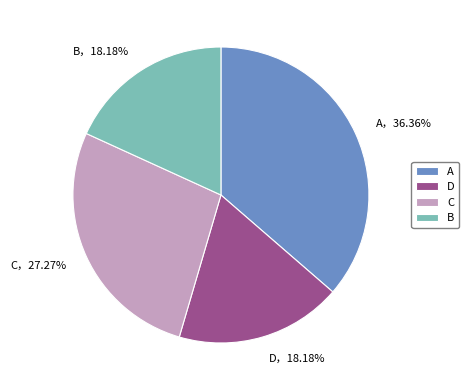

What percentage is the B slice, to the nearest percent?

18%